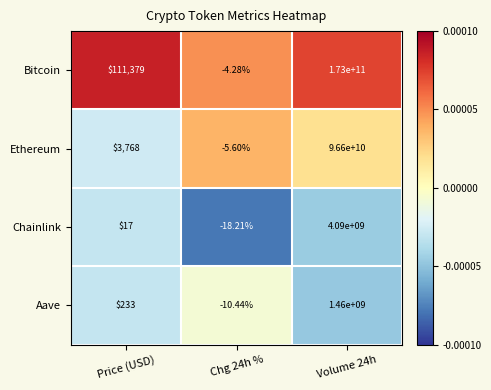

At which category does the chart reach its minimum across all series?

Chg 24h %